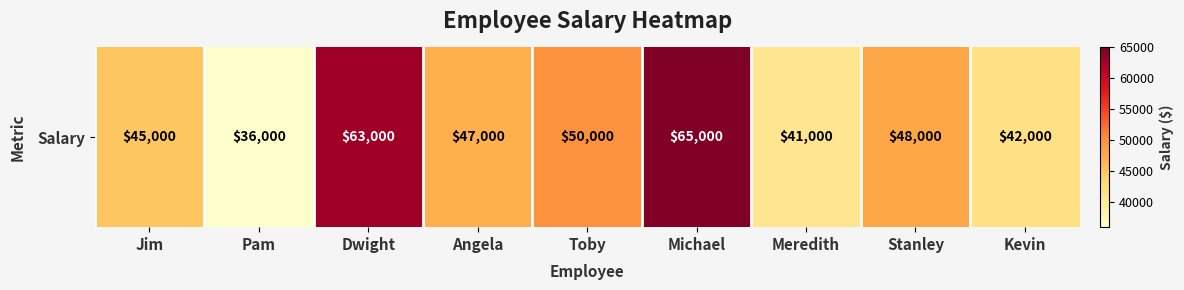

Rank the categories by value from highest to lowest.

Michael, Dwight, Toby, Stanley, Angela, Jim, Kevin, Meredith, Pam